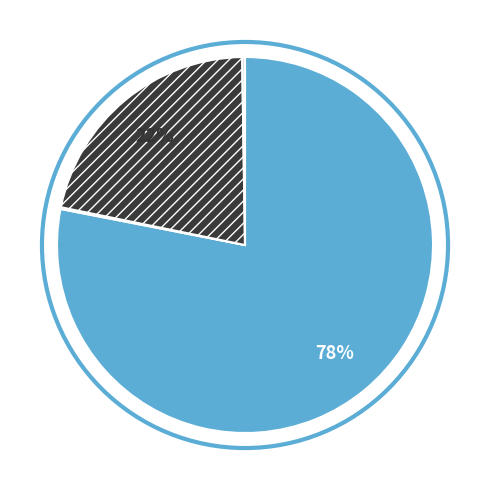

Is there any slice that represents more than half of the pie?

Yes